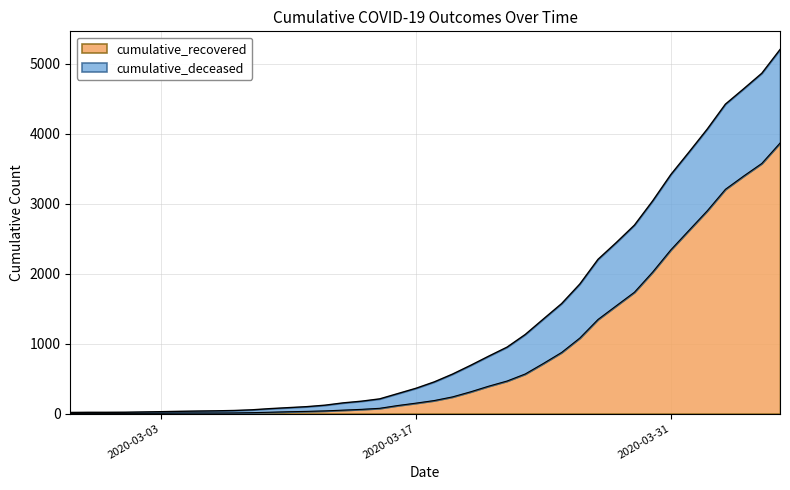

Which label corresponds to the smallest value in the chart?

2020-02-27